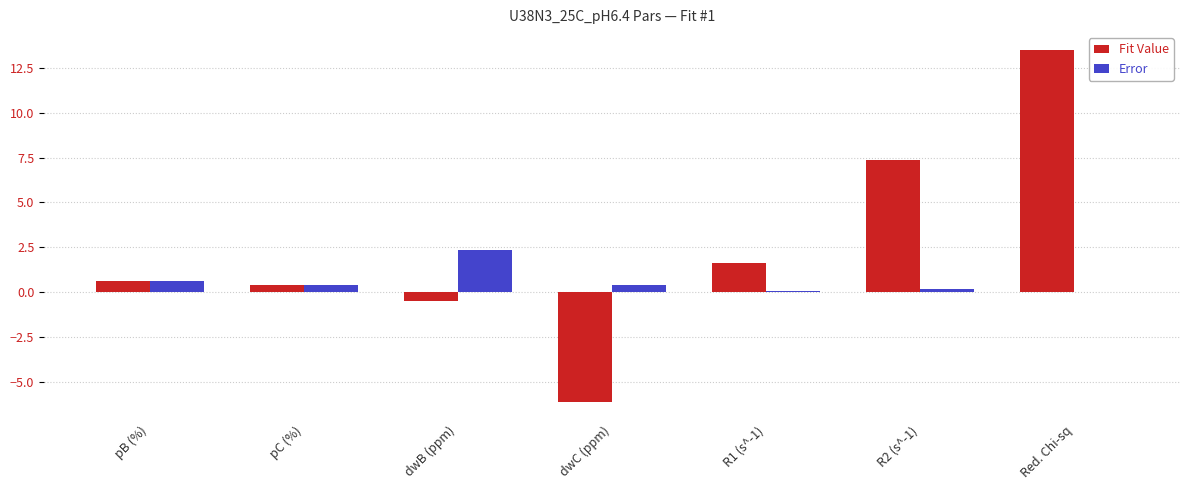

Between dwB (ppm) and R2 (s^-1), which series saw the biggest shift?

Fit Value